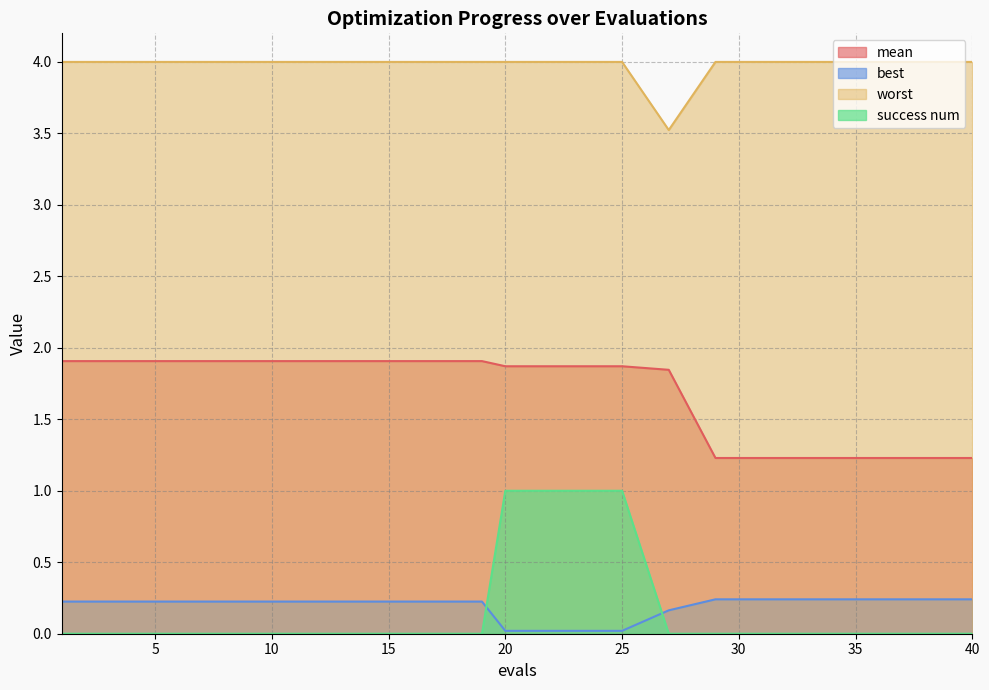

The value of mean at 5 is 1.9. True or false?

True